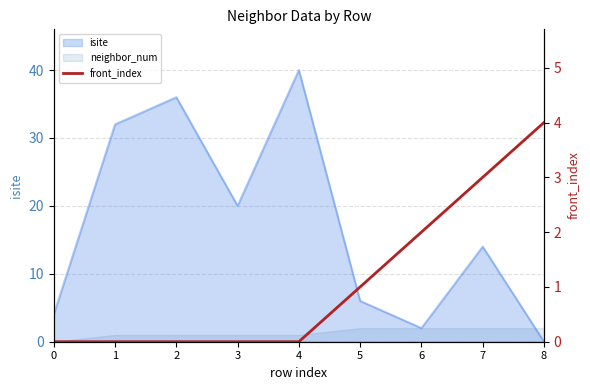

How many values are between 0 and 2?

7